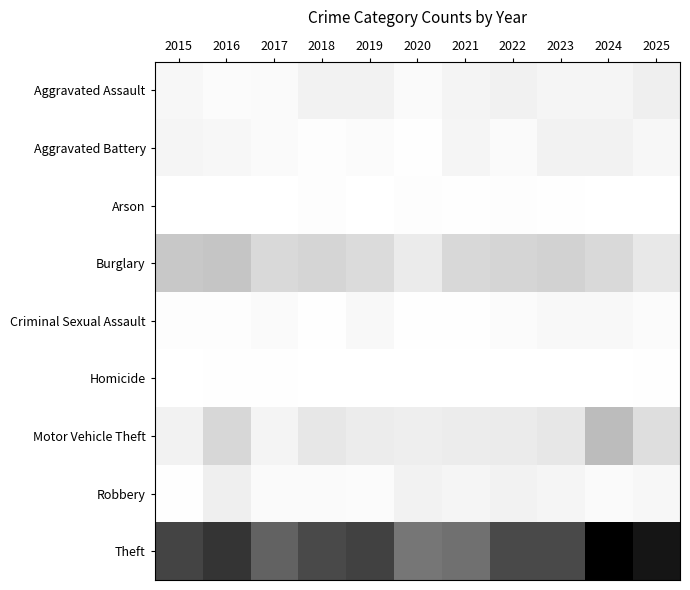

How many categories are shown in the chart?

11